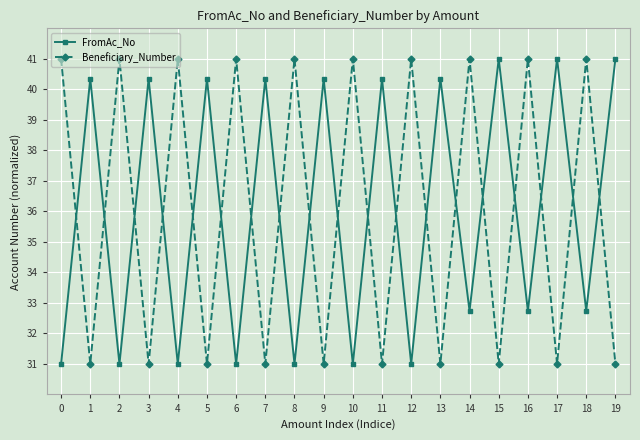

At 15, list the series in order from largest to smallest.

FromAc_No, Beneficiary_Number